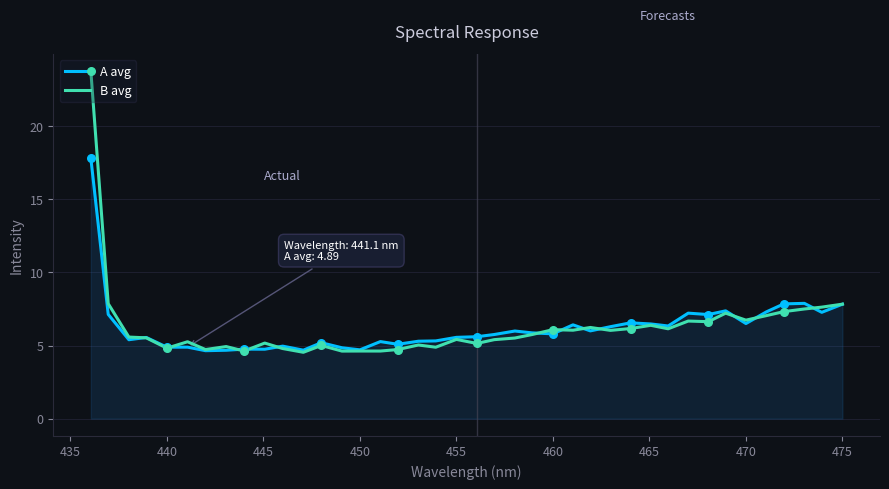

List the series in order of their peak value, lowest first.

A avg, B avg